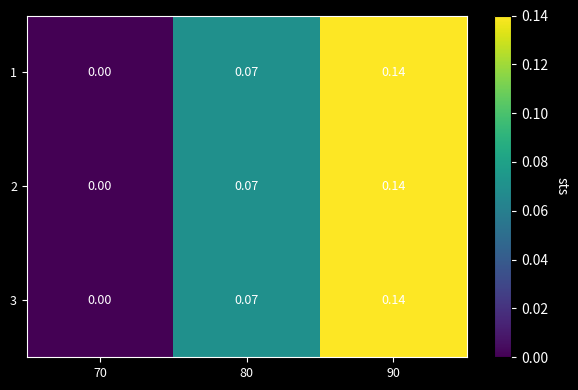

Is the value of 1 at 90 greater than the value of 3 at 70?

Yes